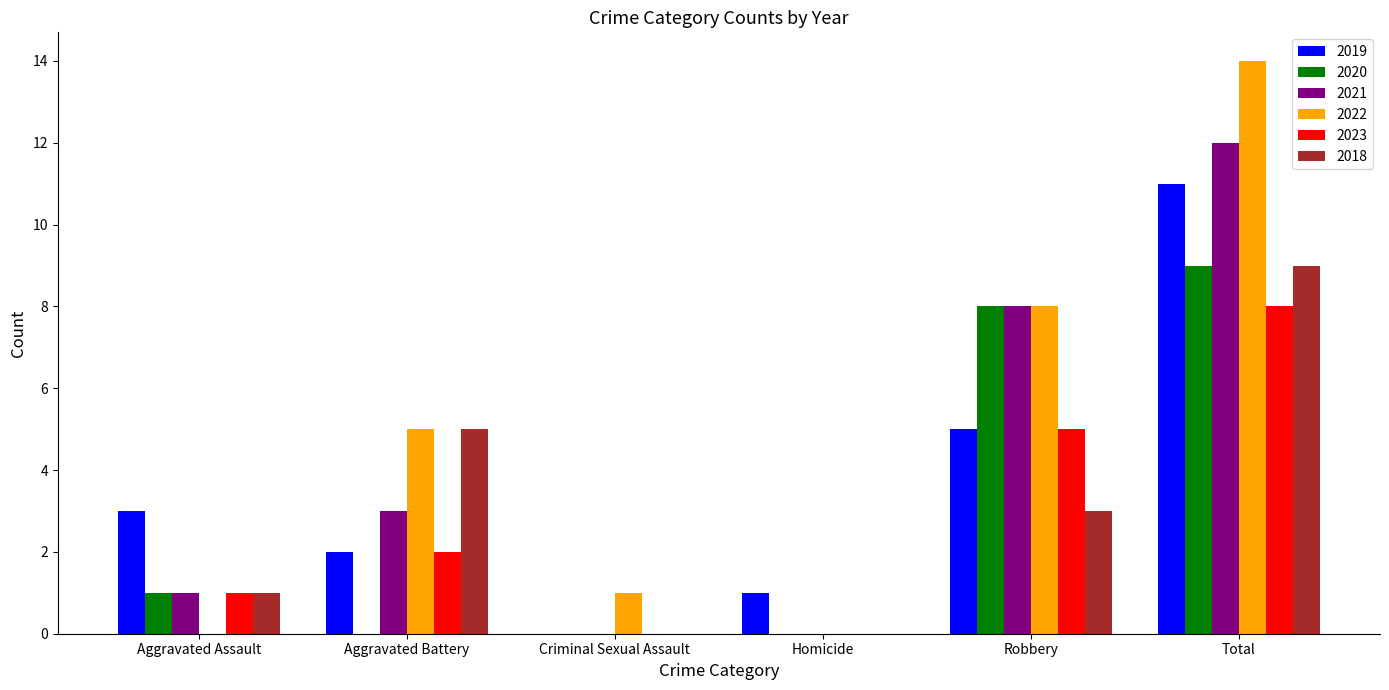

True or false: 2019 has a value of 0 at Criminal Sexual Assault.

True